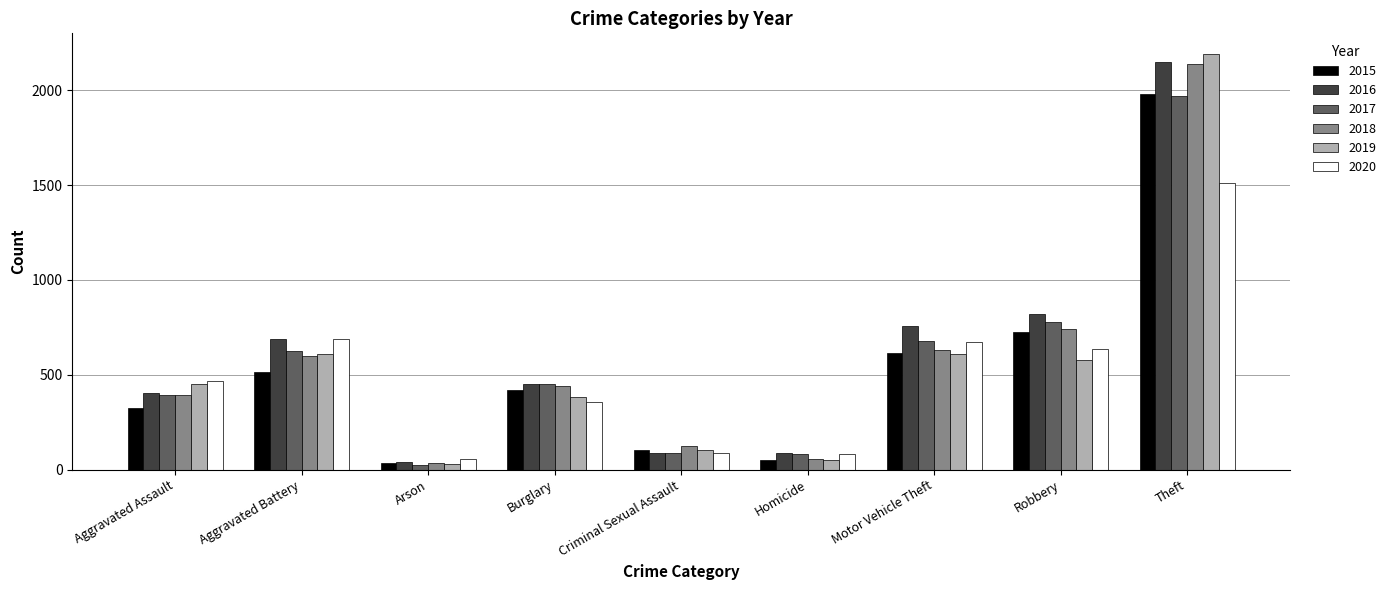

What is the total value across all series at Theft?

11939